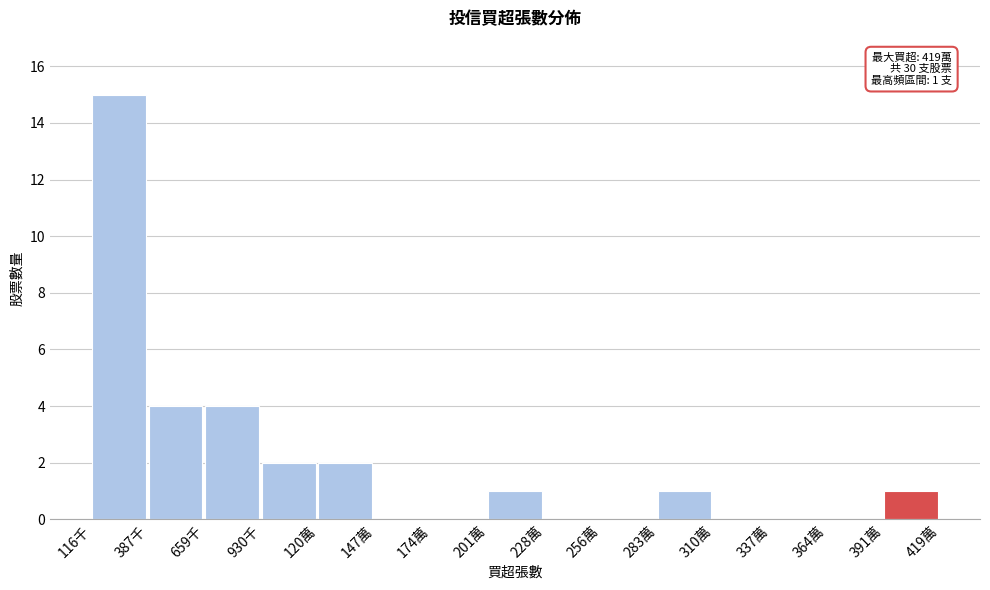

Reading left to right, extract all data points from this chart.

116千=15	387千=4	659千=4	930千=2	120萬=2	147萬=0	174萬=0	201萬=1	228萬=0	256萬=0	283萬=1	310萬=0	337萬=0	364萬=0	391萬=1